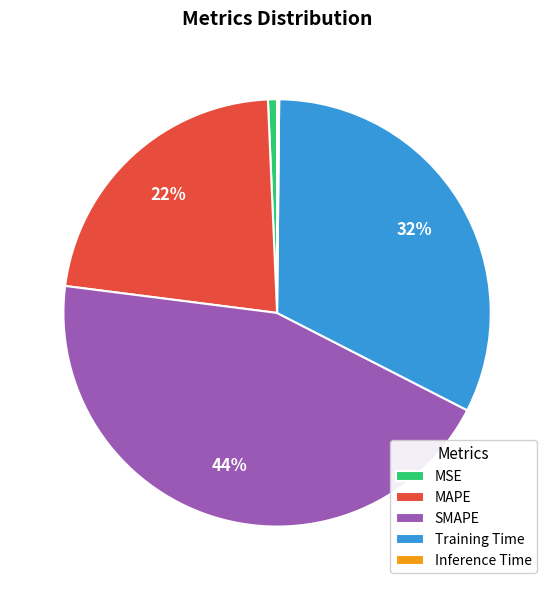

Is the sum of Training Time and MSE greater than half?

No